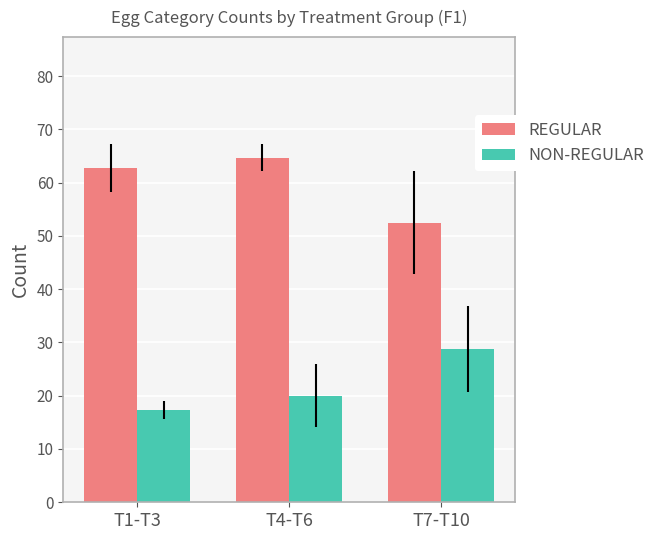

How many data points in NON-REGULAR are less than 20?

1